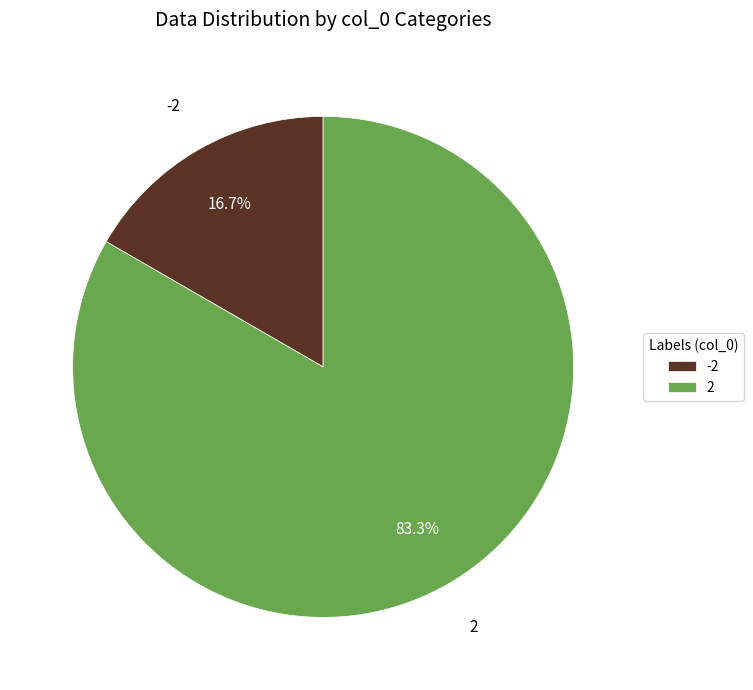

How many segments does this pie chart have?

2